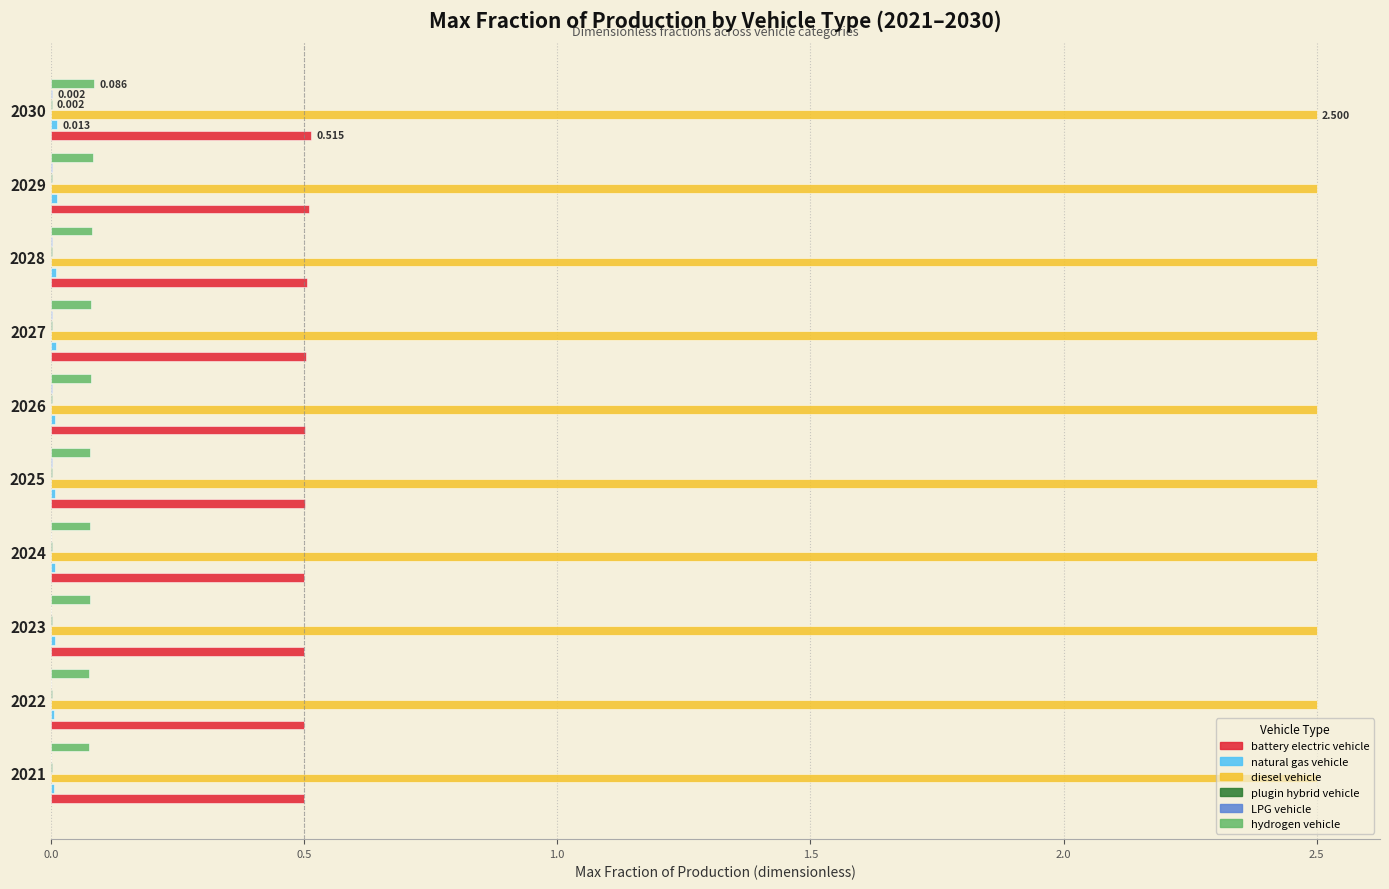

Which series has the largest total across all categories?

diesel vehicle